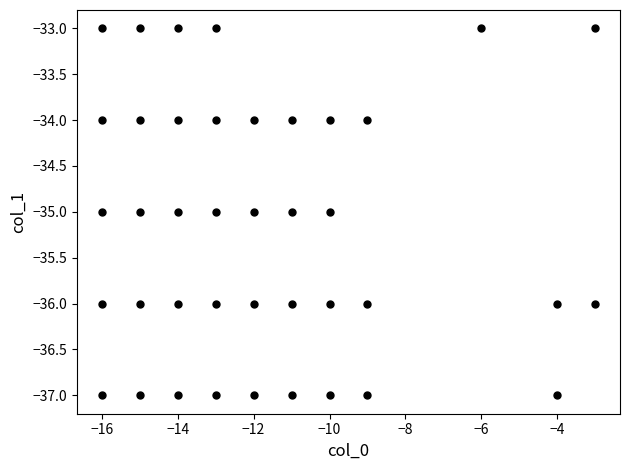

What is the range of Y values (max minus min)?

4